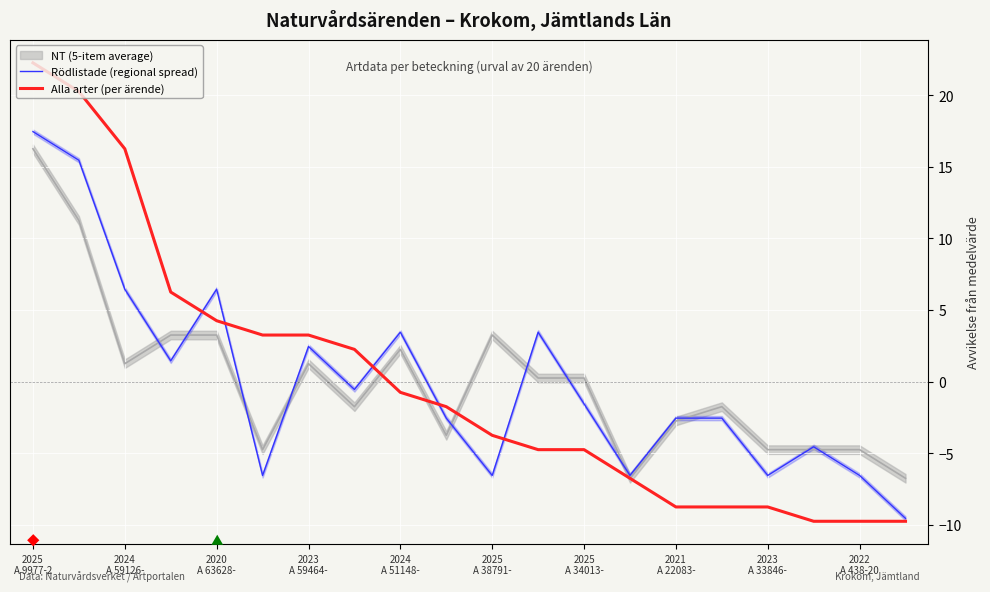

After their last crossing, which series has the higher values: Alla arter (per ärende) or Rödlistade (regional spread)?

Rödlistade (regional spread)